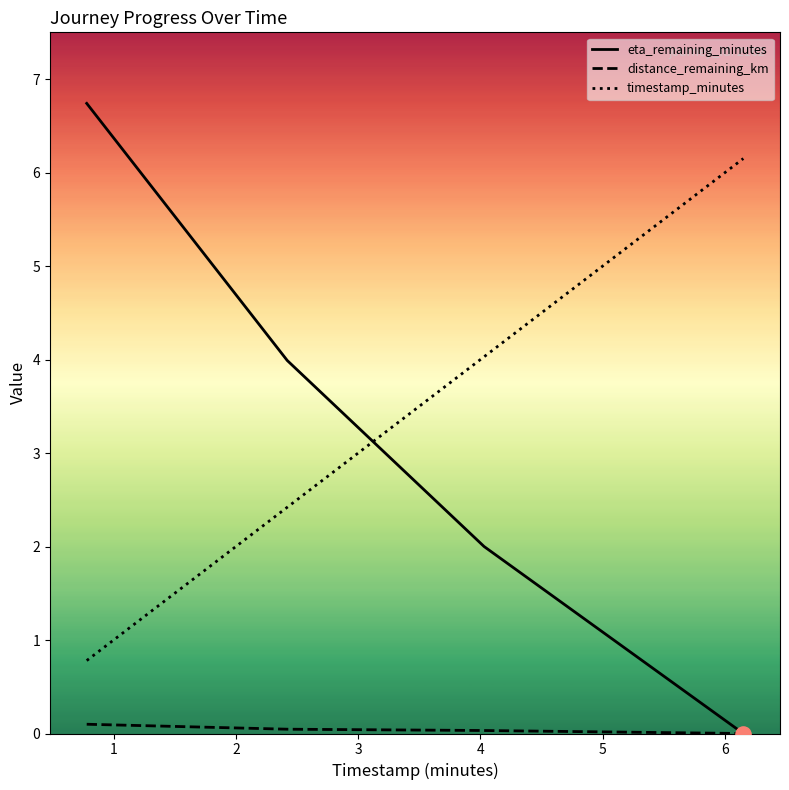

Which series has the largest Y range (max minus min)?

eta_remaining_minutes